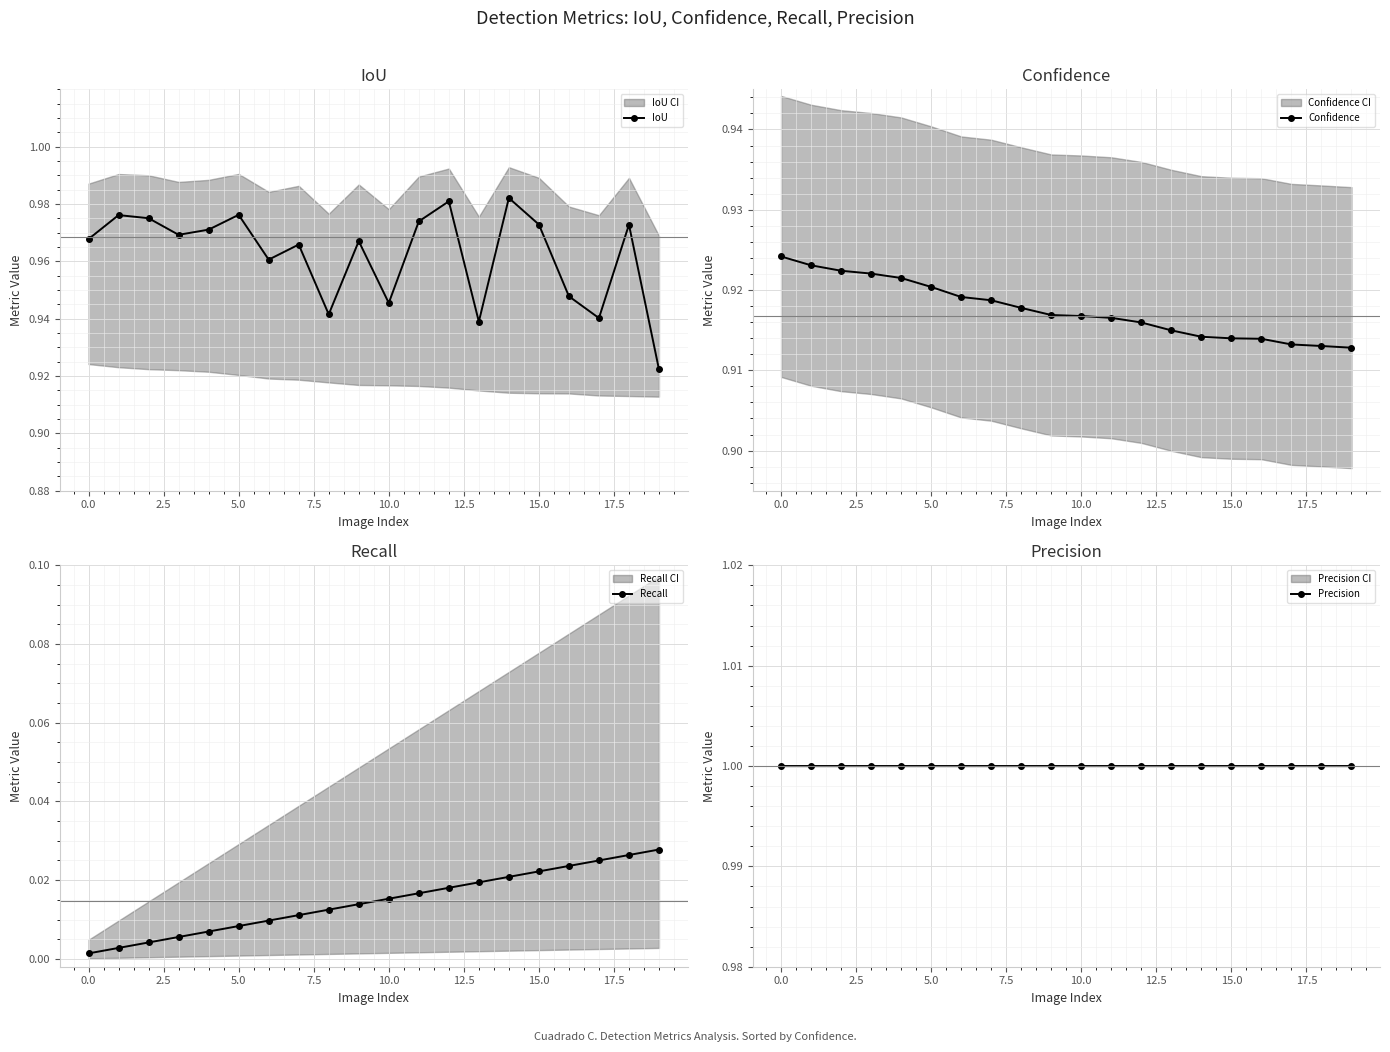

What is the average value of the IoU series?

1.0